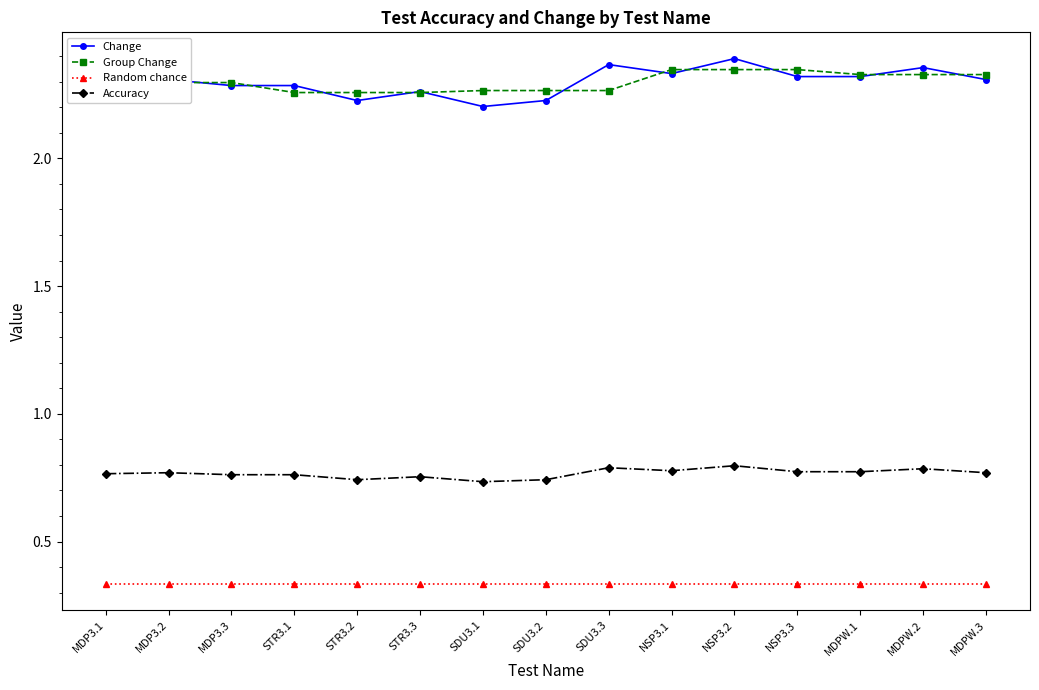

True or false: Accuracy and Change intersect in this chart.

False